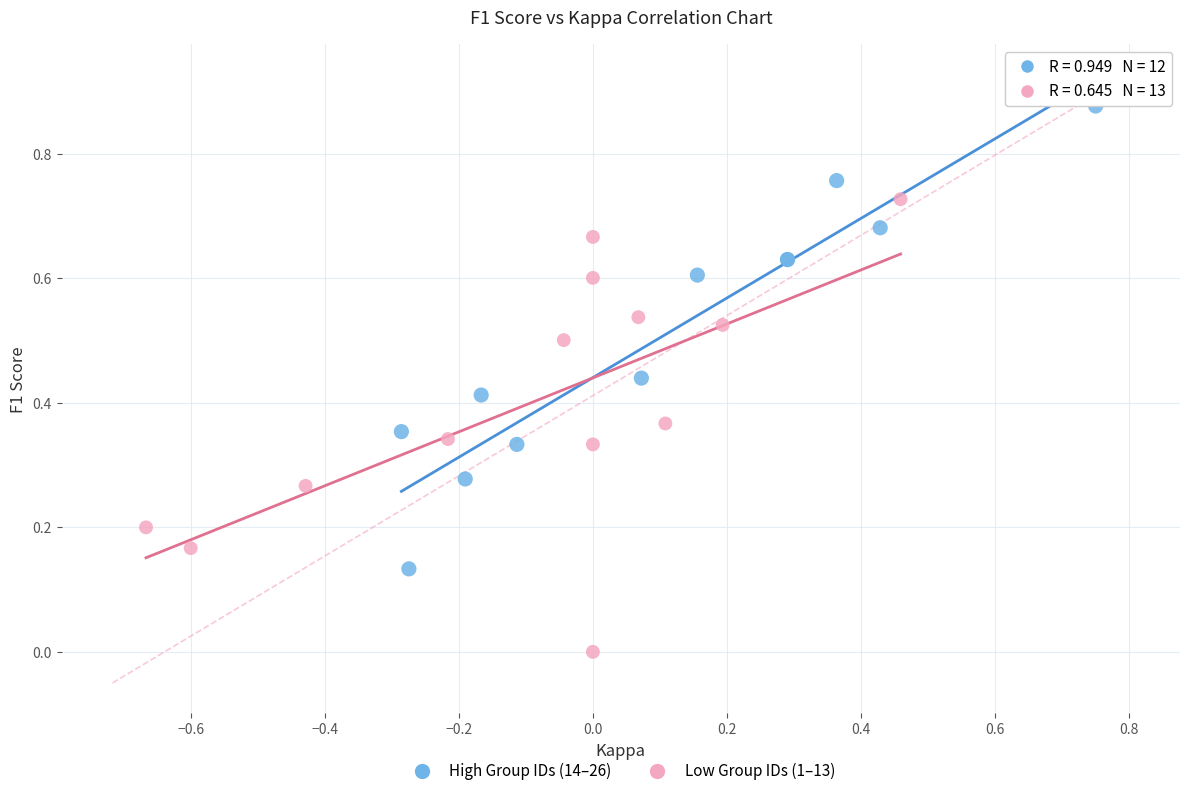

Which series reaches the maximum Y coordinate?

High Group IDs (14–26)